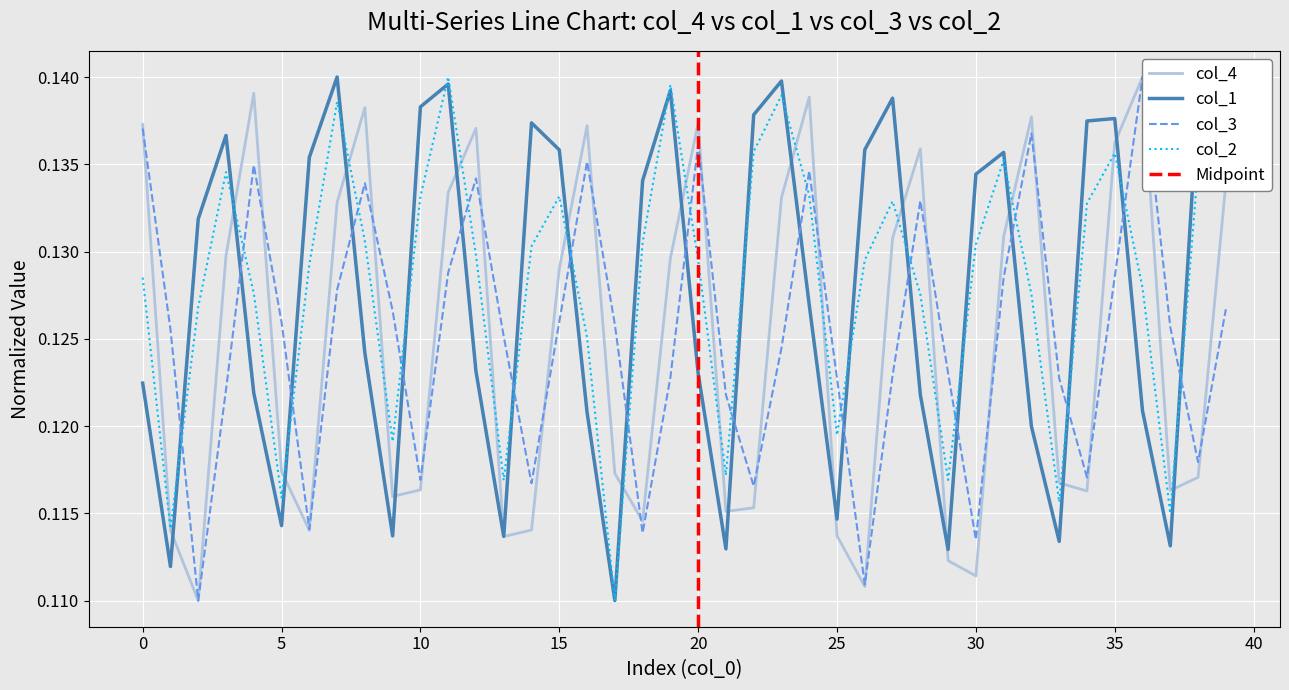

At 36, list the series in order from smallest to largest.

col_1, col_2, col_3, col_4